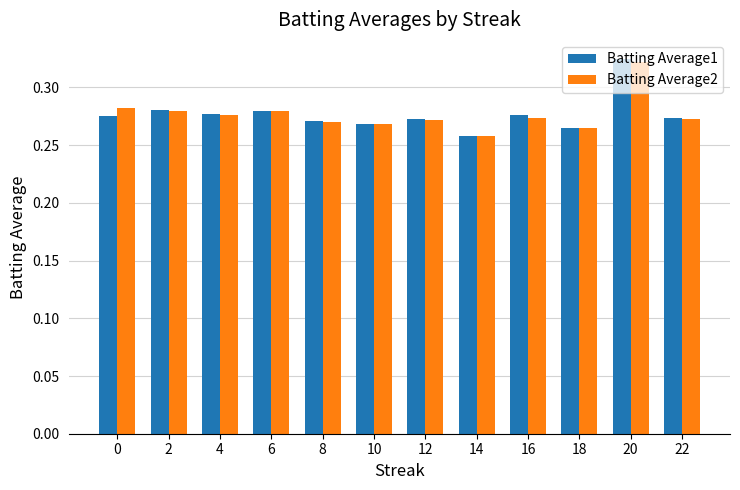

How many Batting Average1 values are between 0 and 1?

12